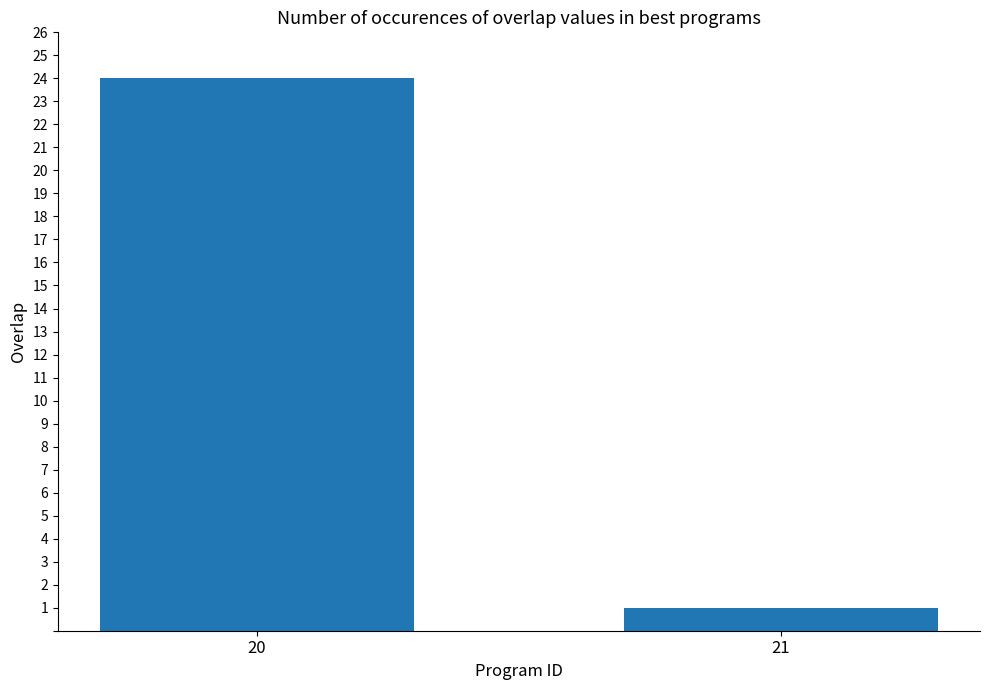

List the labels in order of value, largest first.

20, 21